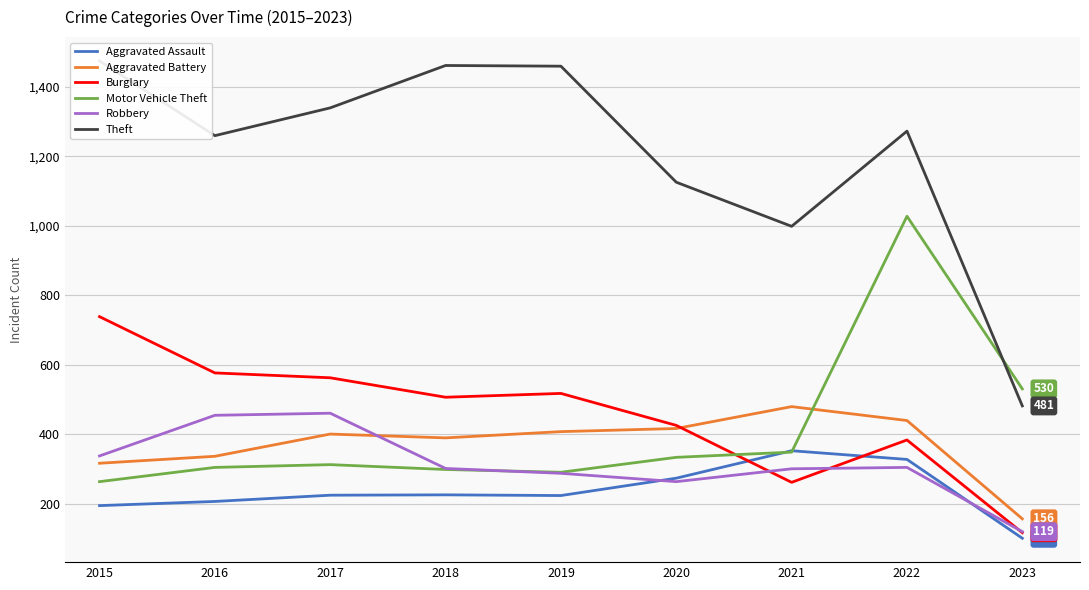

Reading left to right, transcribe all the data shown in this chart.

Aggravated Assault: 2015=194	2016=206	2017=224	2018=225	2019=223	2020=273	2021=352	2022=327	2023=100
Aggravated Battery: 2015=316	2016=336	2017=400	2018=389	2019=407	2020=416	2021=479	2022=439	2023=156
Burglary: 2015=738	2016=576	2017=562	2018=506	2019=517	2020=425	2021=261	2022=383	2023=116
Motor Vehicle Theft: 2015=263	2016=304	2017=312	2018=298	2019=290	2020=333	2021=348	2022=1027	2023=530
Robbery: 2015=337	2016=454	2017=460	2018=301	2019=287	2020=263	2021=300	2022=304	2023=119
Theft: 2015=1474	2016=1259	2017=1339	2018=1461	2019=1459	2020=1125	2021=998	2022=1272	2023=481